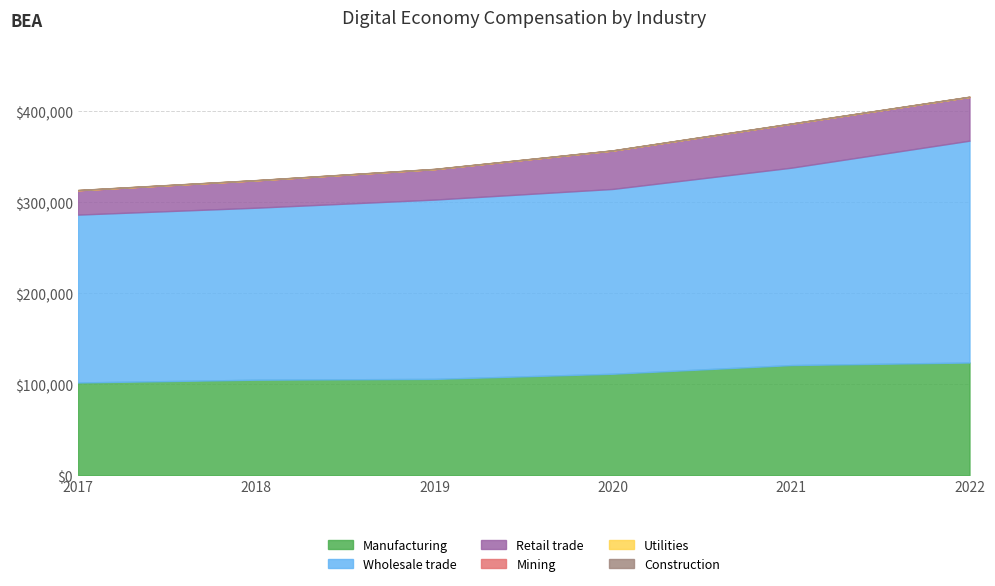

Which label corresponds to the largest value in the chart?

2022